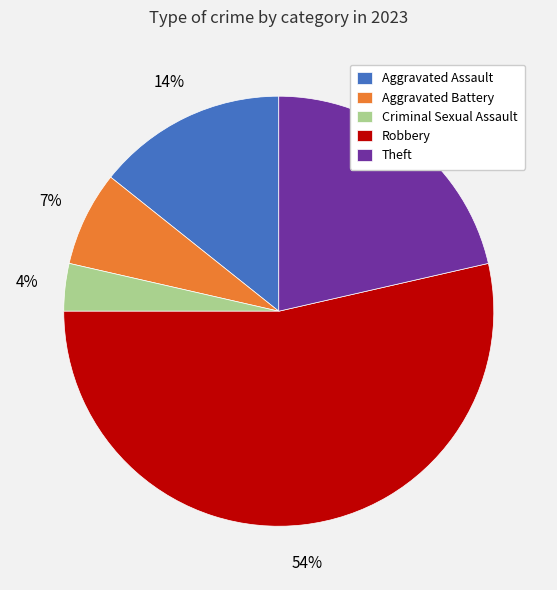

Combined, do Aggravated Assault and Aggravated Battery account for over 50%?

No